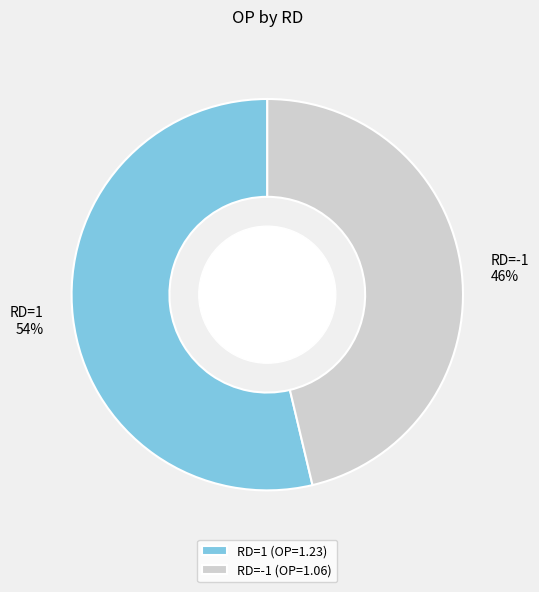

Do RD=-1 and RD=1 together represent more than half of the pie?

Yes